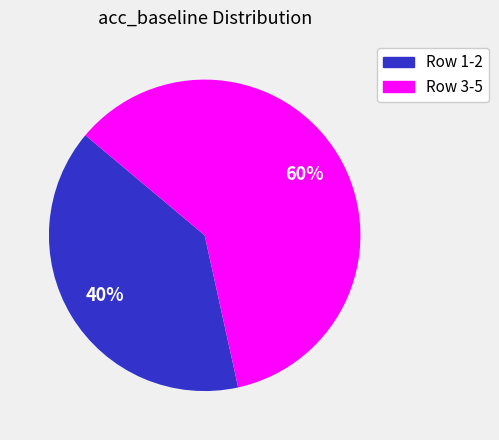

To the nearest percent, what is the average slice percentage?

50%